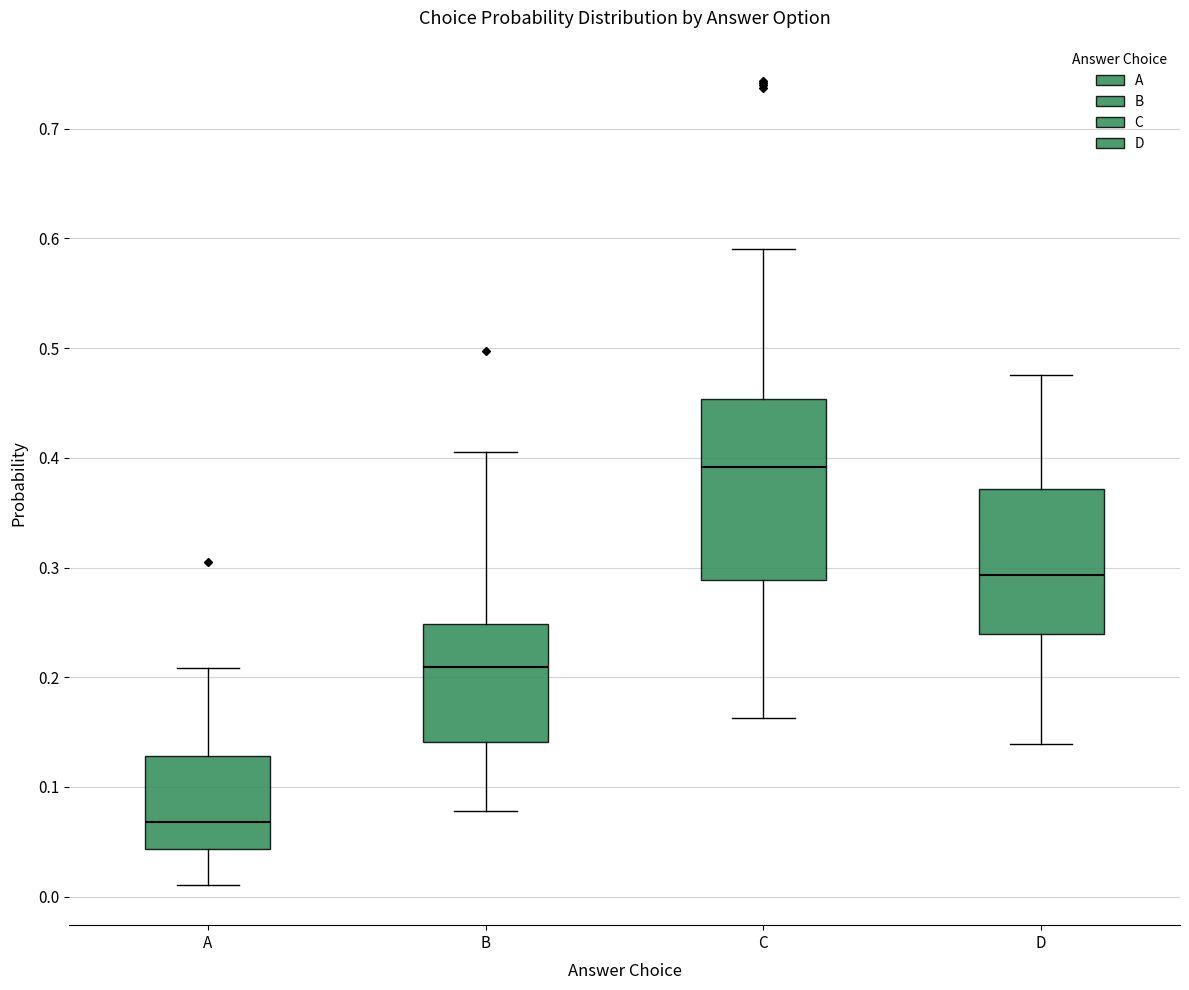

Which box's median line is the highest?

C